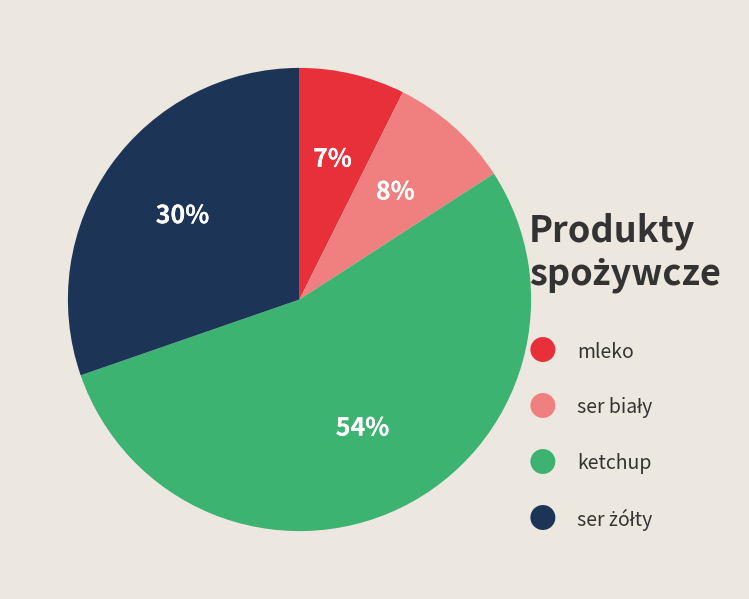

Does any single category account for the majority?

Yes